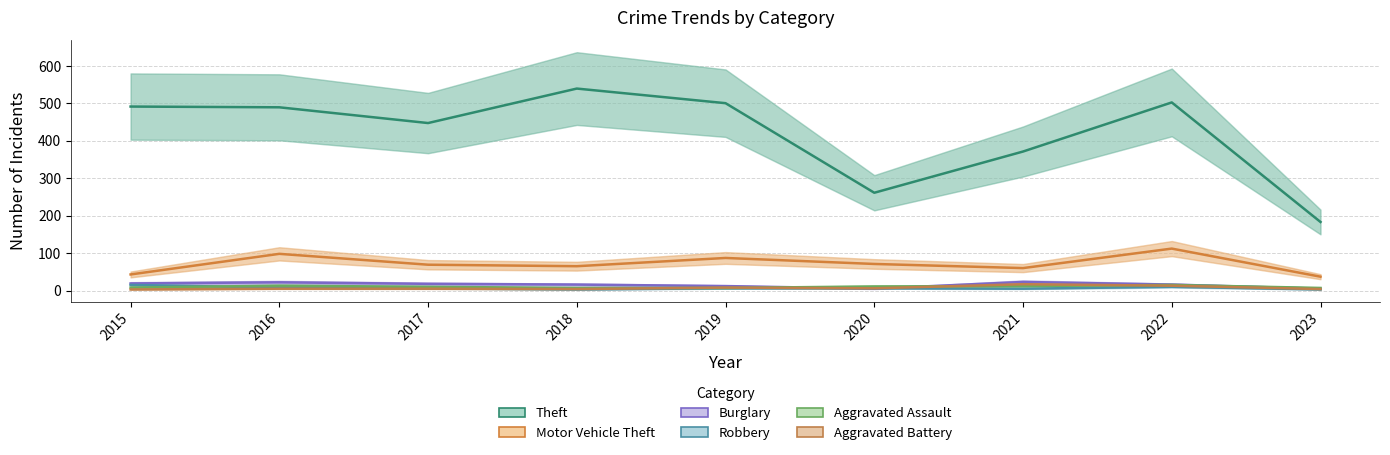

List the labels in order of Theft value, smallest first.

2023, 2020, 2021, 2017, 2016, 2015, 2019, 2022, 2018